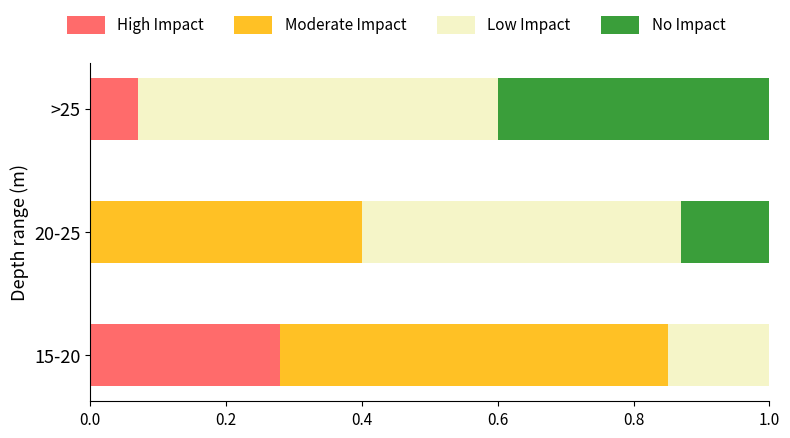

Which category has the highest value in the High Impact series?

15-20